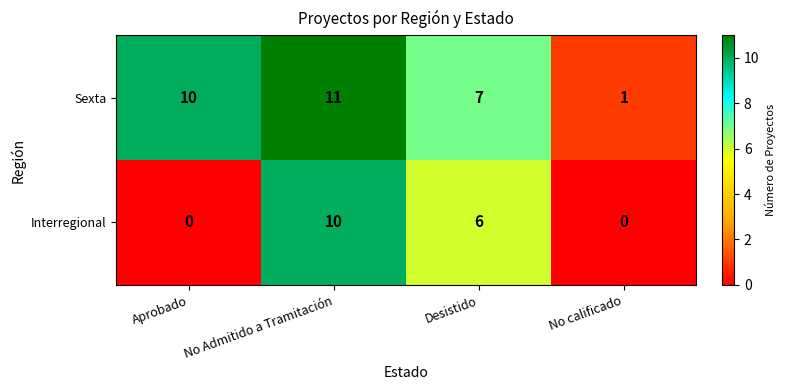

Is it true that Sexta equals 11 at No Admitido a Tramitación?

True